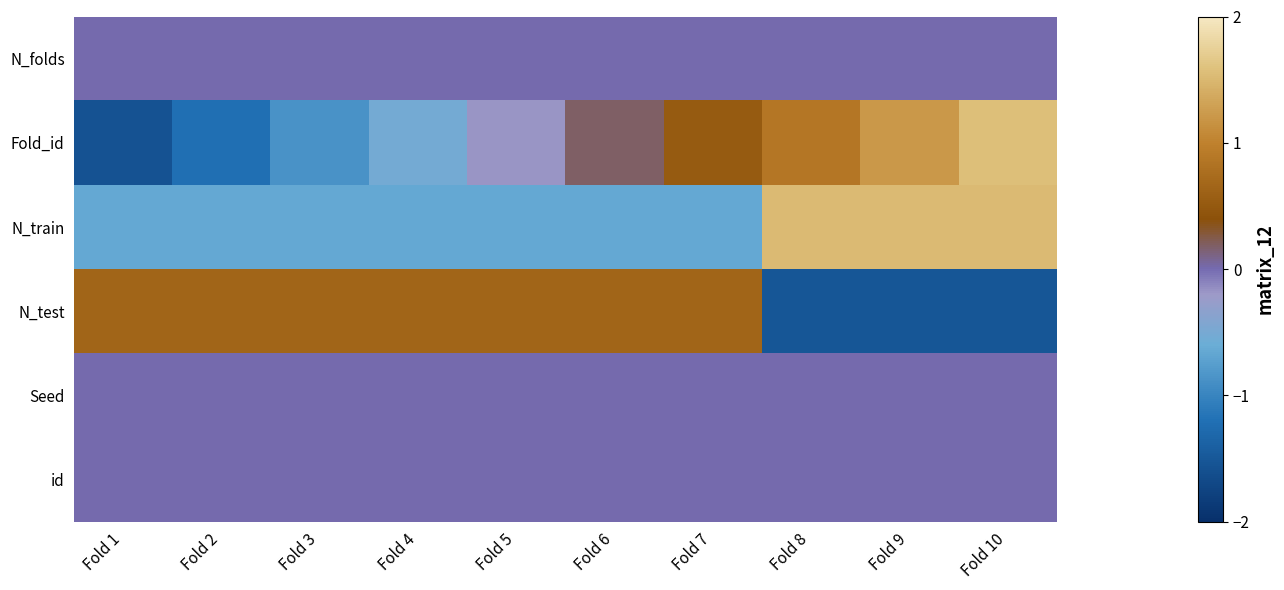

At which category is the sum across all series the highest?

Fold 10